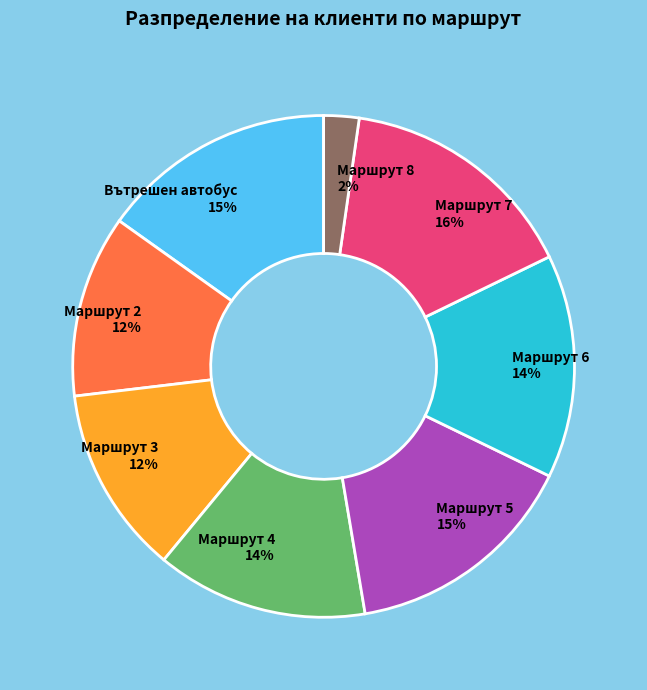

Which category has the smallest portion of the pie?

Маршрут 8